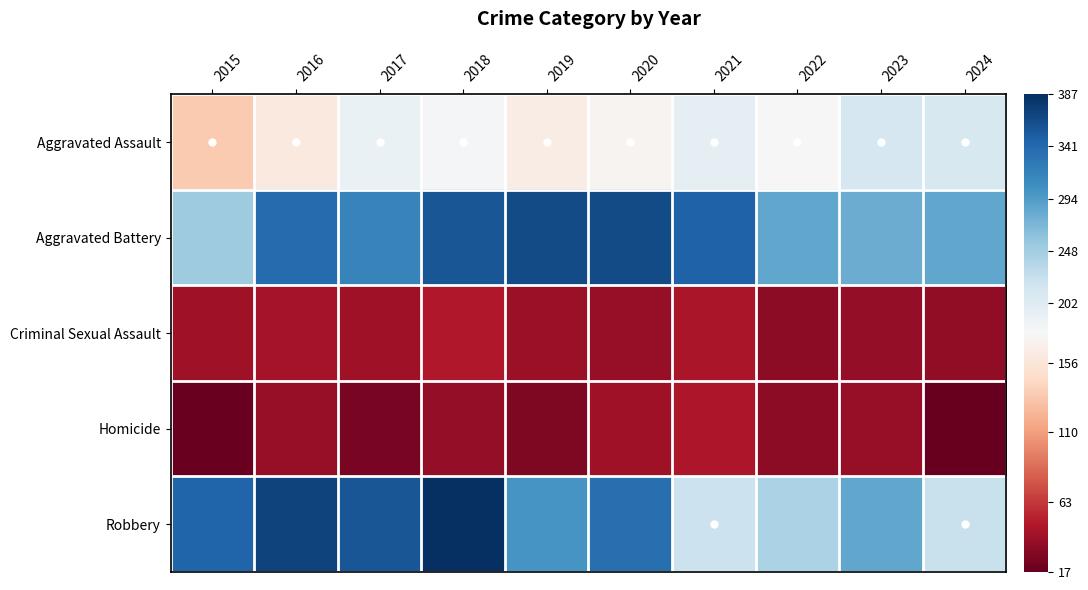

At which category is the sum across all series the highest?

2018